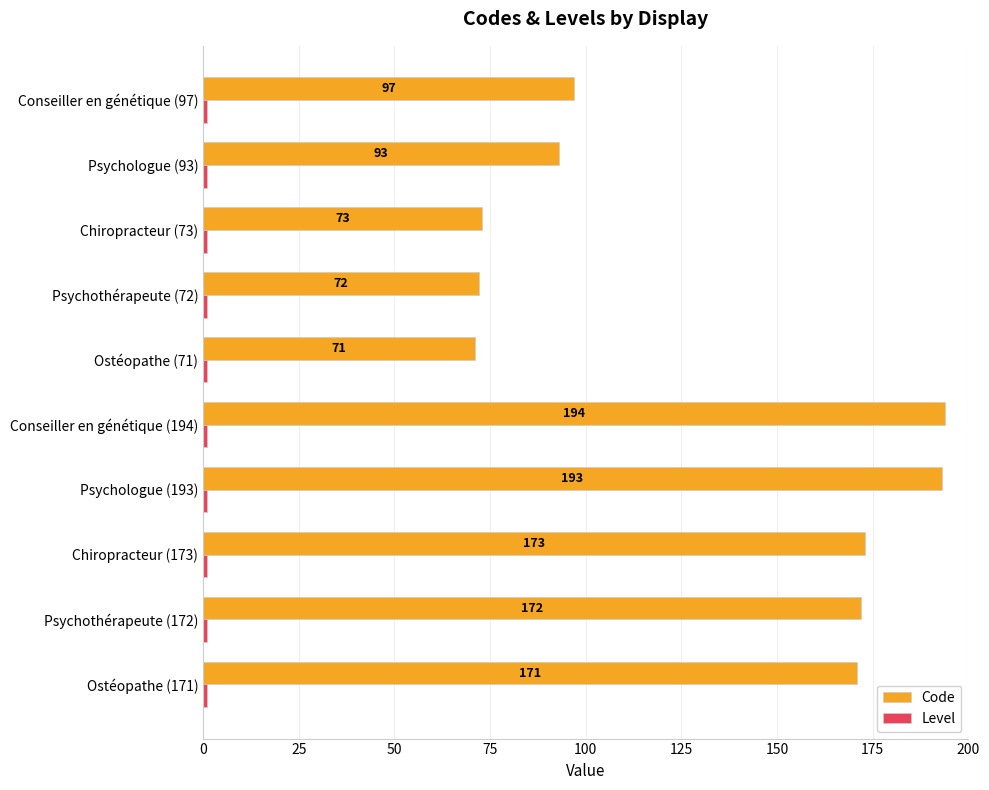

The Code series shows 62 at Conseiller en génétique (97). True or false?

False